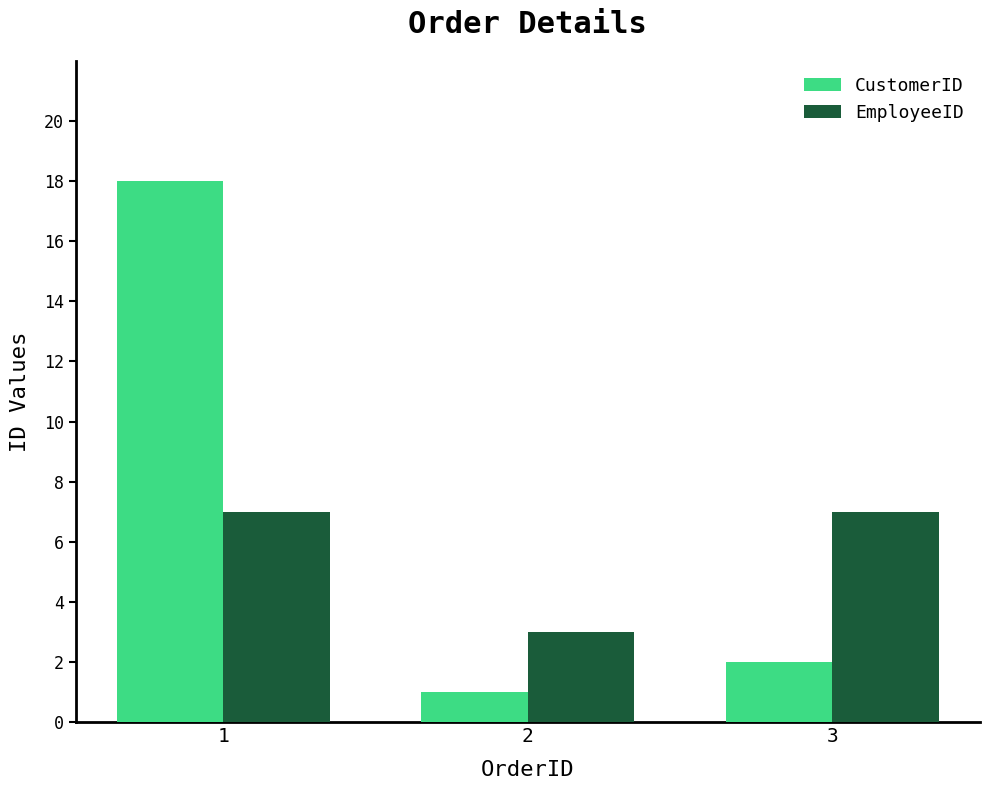

How many categories are shown in the chart?

3